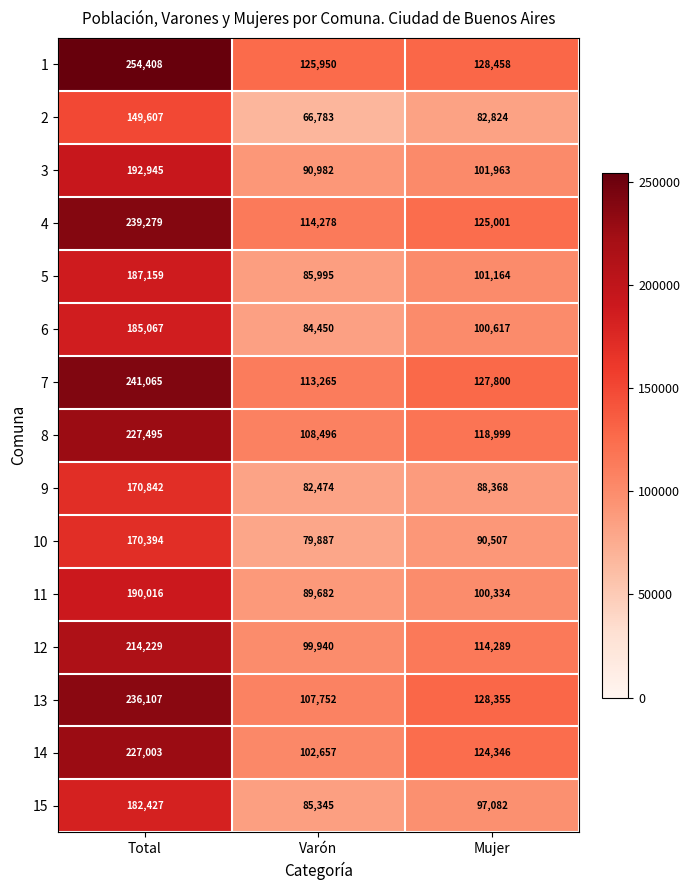

What is the sum of all 2 values?

299214